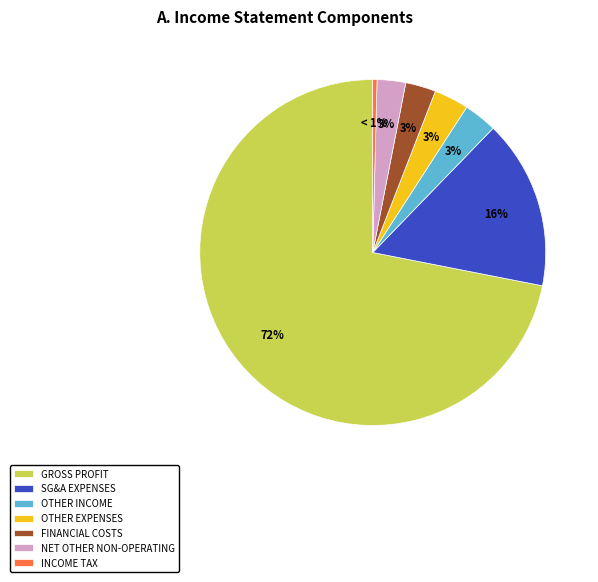

Between net_other_non_operating_income_expenses and other_income, which is larger?

other_income